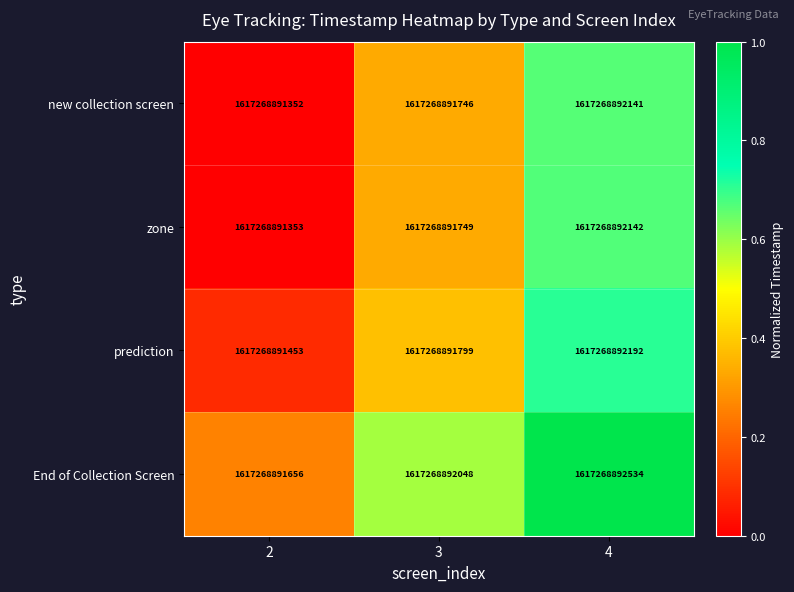

Which series has the largest range (max minus min)?

End of Collection Screen